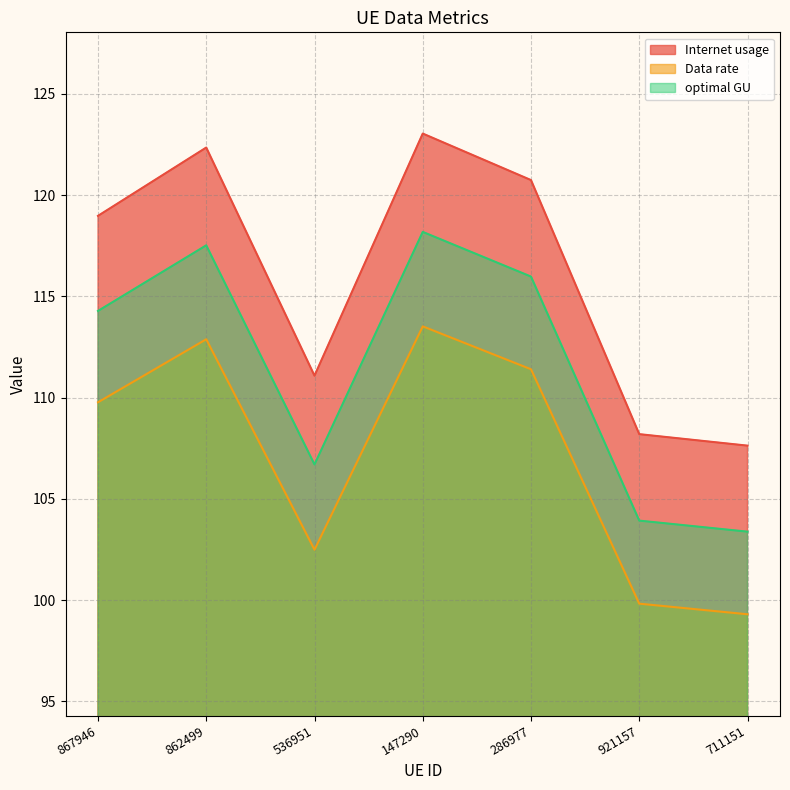

How many values in the optimal GU series are below 109?

3